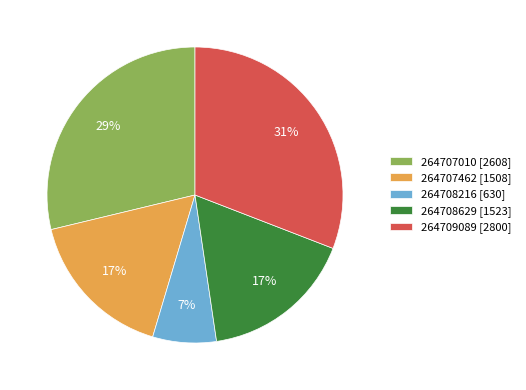

What percentage is the 264708629 slice, to the nearest percent?

17%